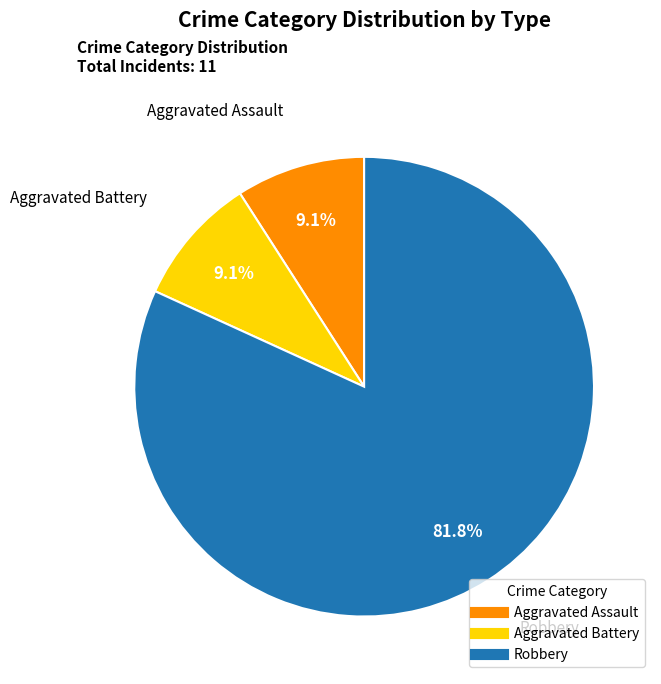

Count the number of slices in the pie.

3